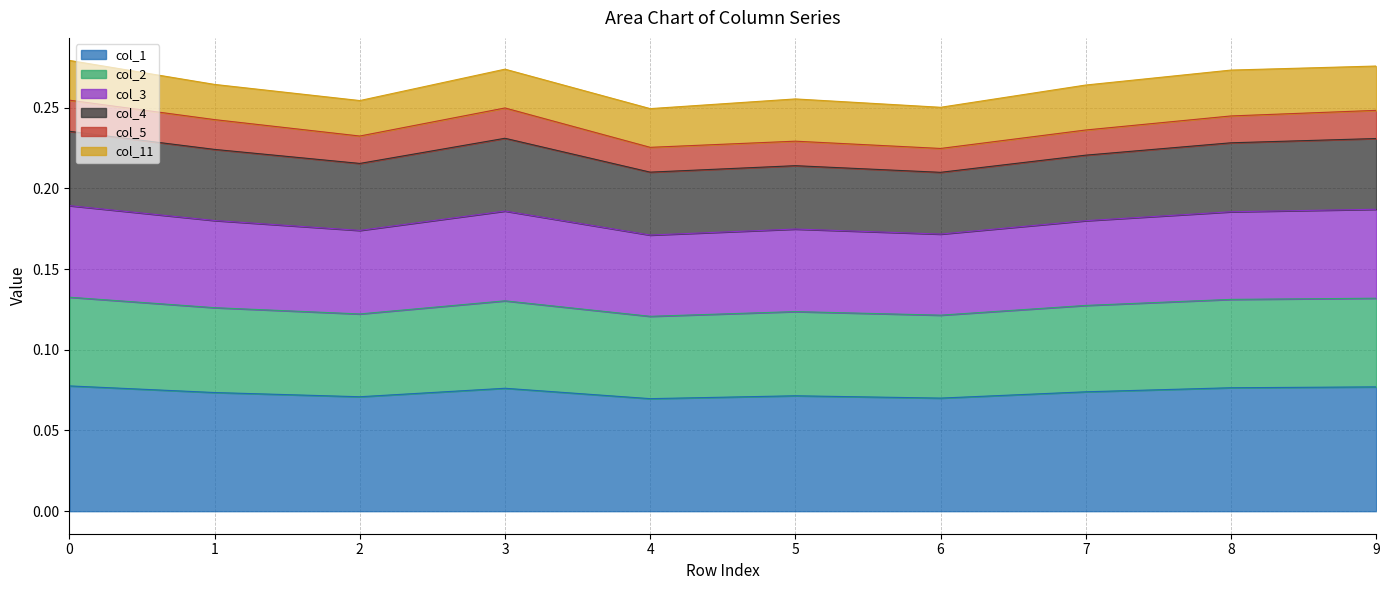

Count the col_3 values in the range 0 to 1.

10